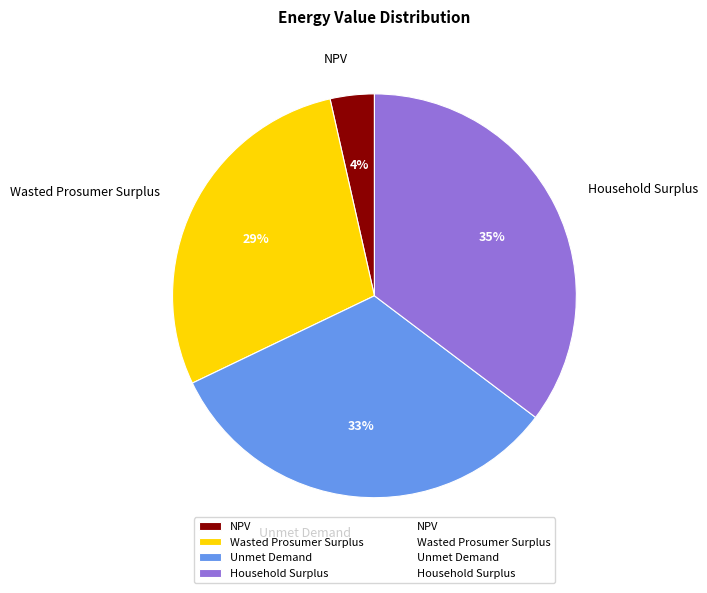

Is there a majority slice in this chart?

No